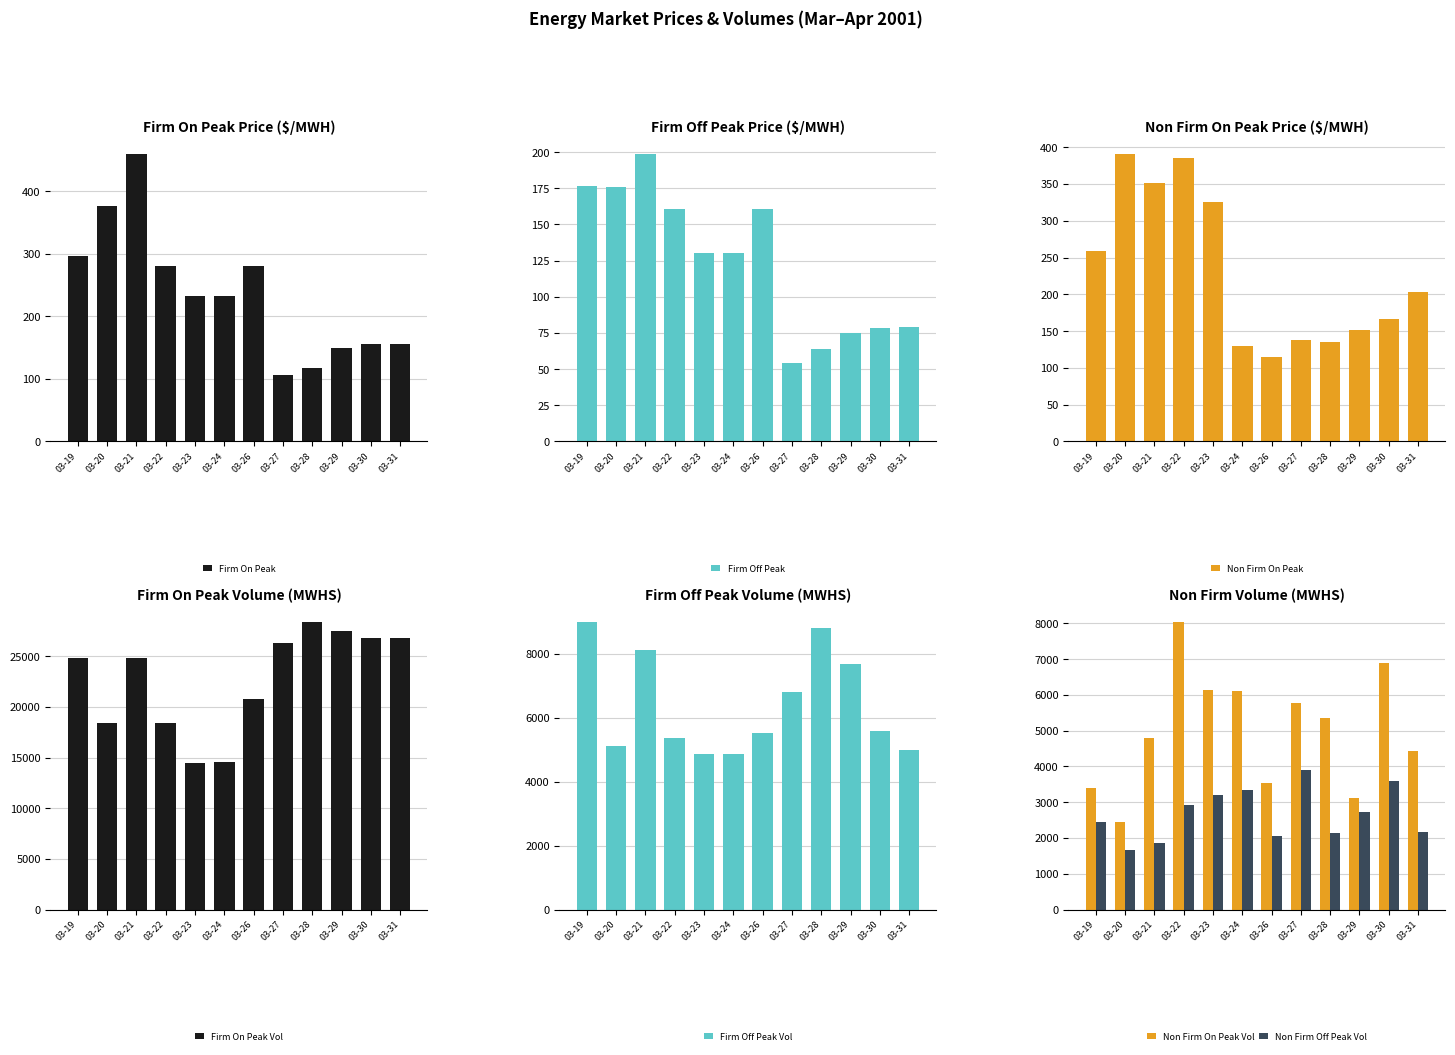

Is it true that Firm On Peak equals 460.0 at 03-21?

True